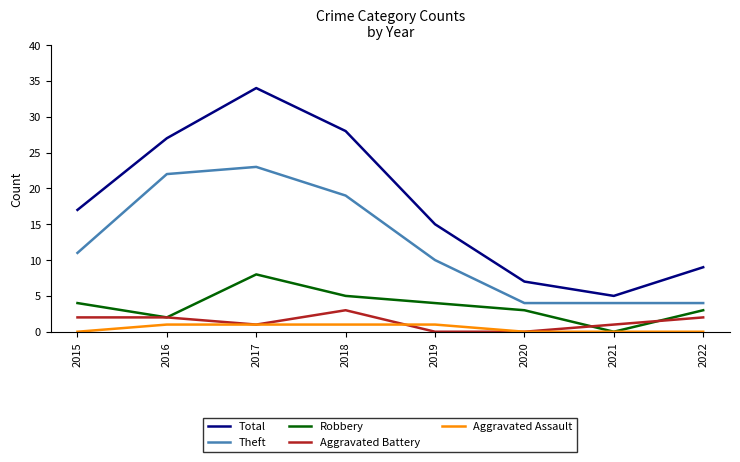

What are all the series names shown in the legend?

Total, Theft, Robbery, Aggravated Battery, Aggravated Assault